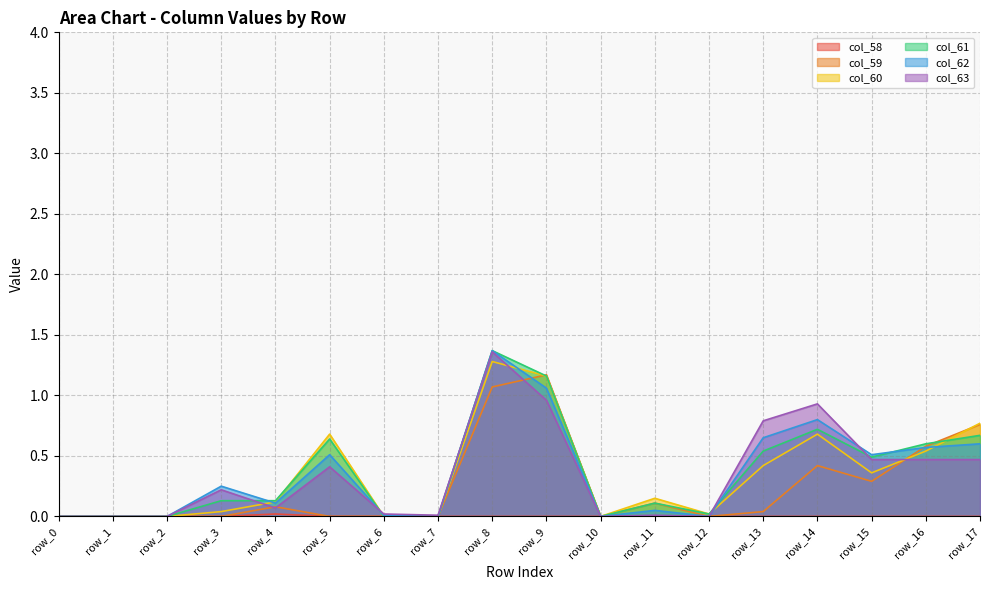

What is the sum of the col_59 values at row_14 and row_9?

1.6